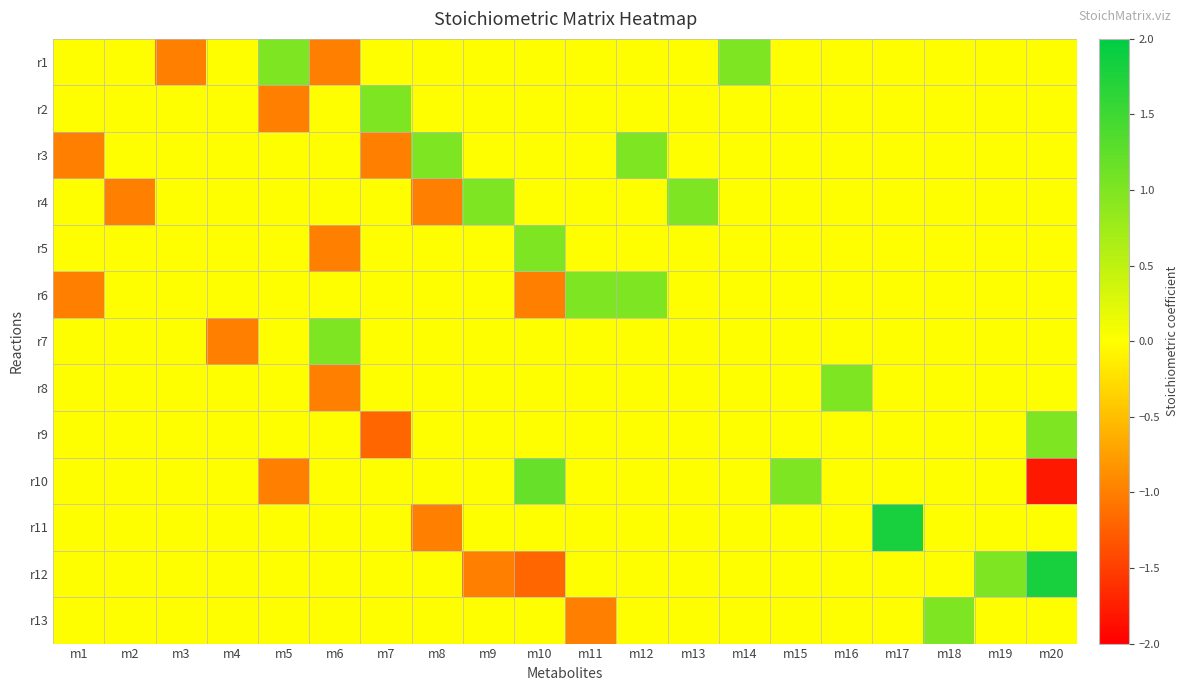

At how many categories does at least one series exceed 0?

16